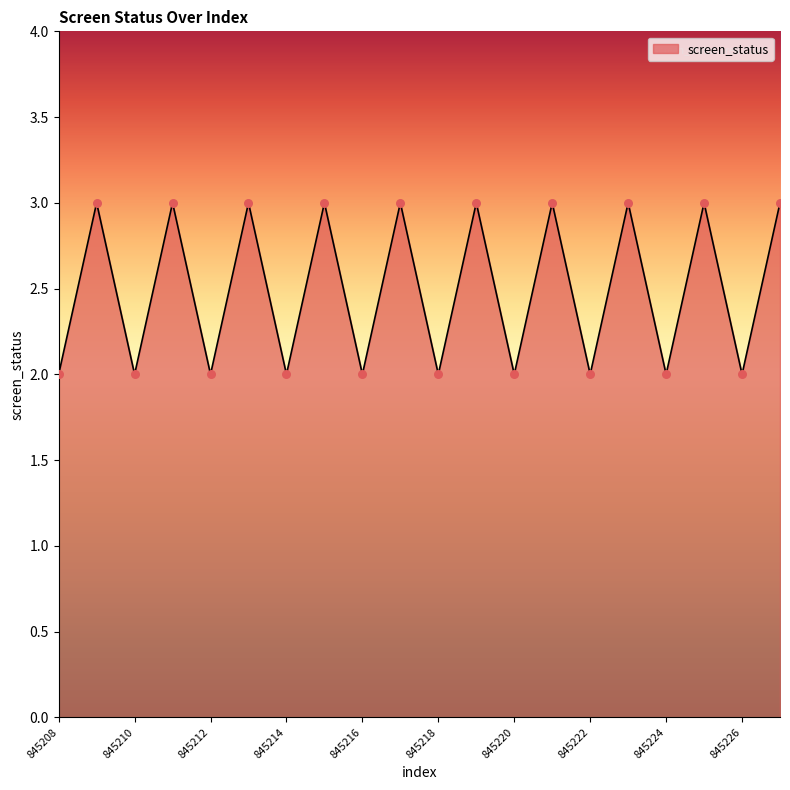

What is the greatest value displayed?

3